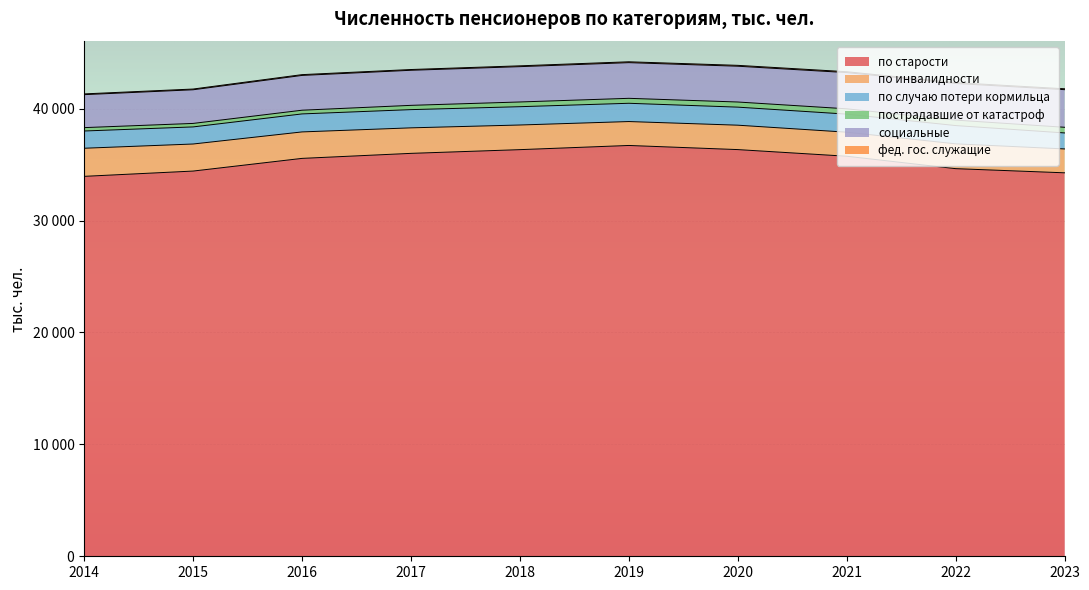

True or false: пострадавшие от катастроф and социальные cross at least once.

False